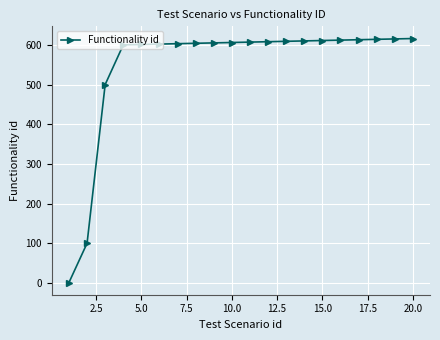

What is the difference between the maximum and minimum values?

615